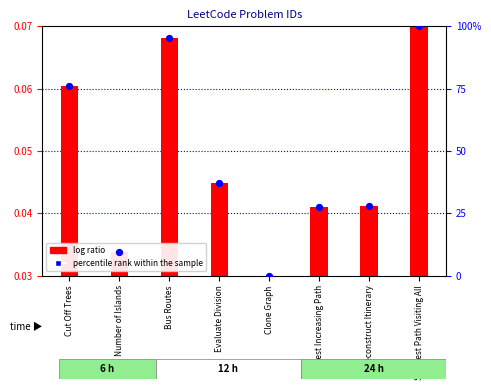

Which series has the widest spread of Y values?

percentile rank within the sample